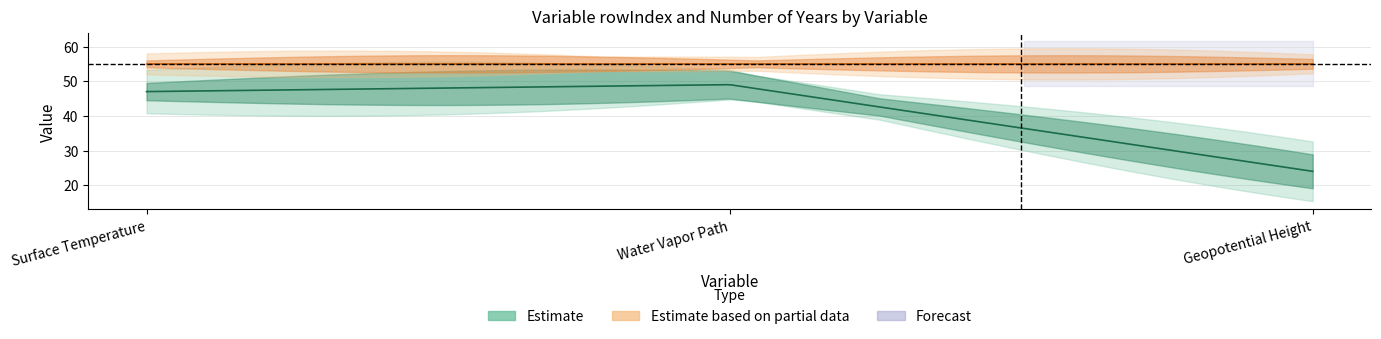

How many data points does each series have?

3